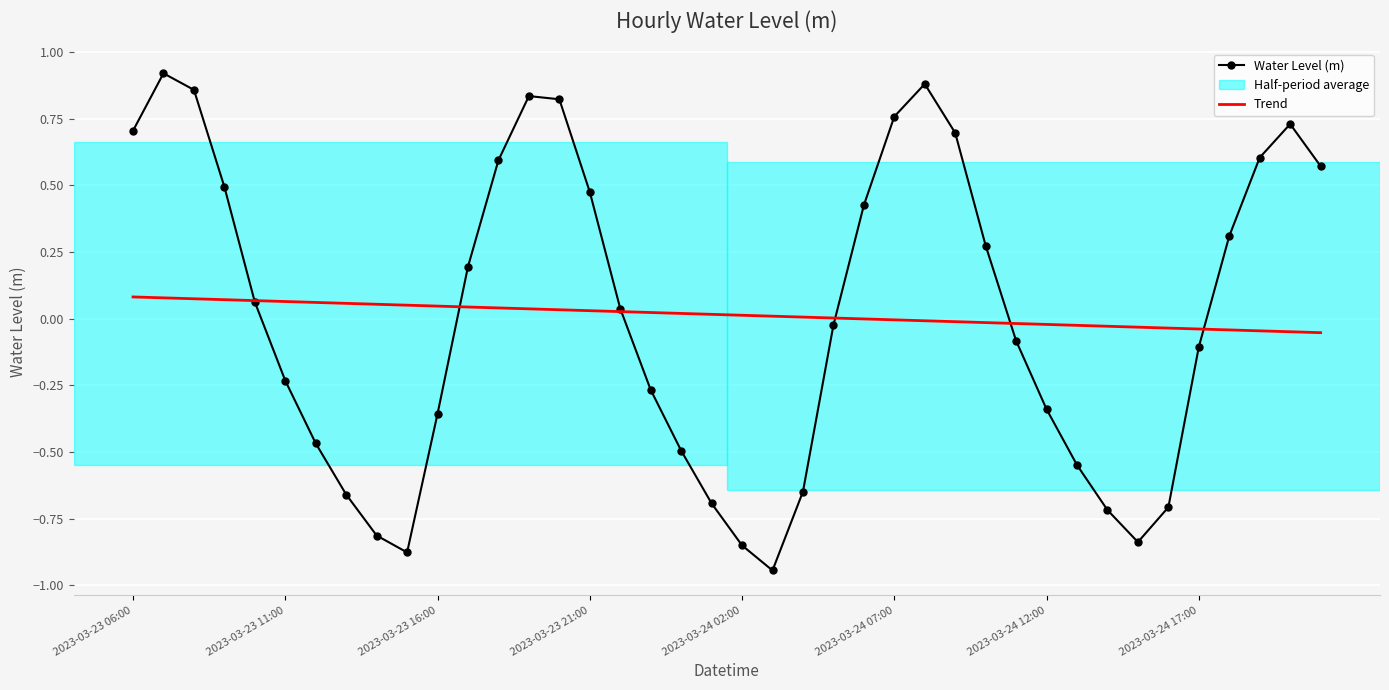

Which series has the largest range (max minus min)?

Water Level (m)